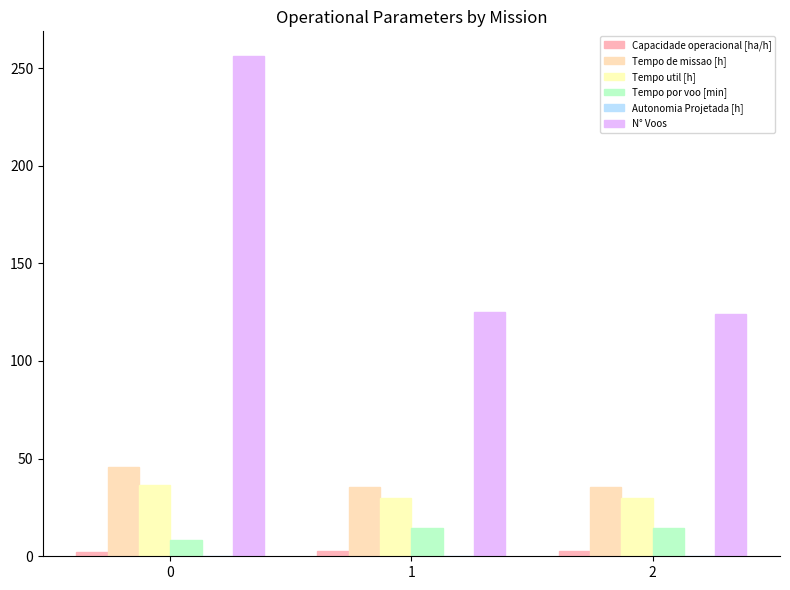

Reading left to right, what are all the values shown in this chart?

Capacidade operacional [ha/h]: 0=2.2	1=2.8	2=2.8
Tempo de missao [h]: 0=45.7	1=35.4	2=35.3
Tempo util [h]: 0=36.6	1=29.8	2=29.7
Tempo por voo [min]: 0=8.6	1=14.3	2=14.4
Autonomia Projetada [h]: 0=0.1	1=0.3	2=0.4
N° Voos: 0=256.0	1=125.0	2=124.0